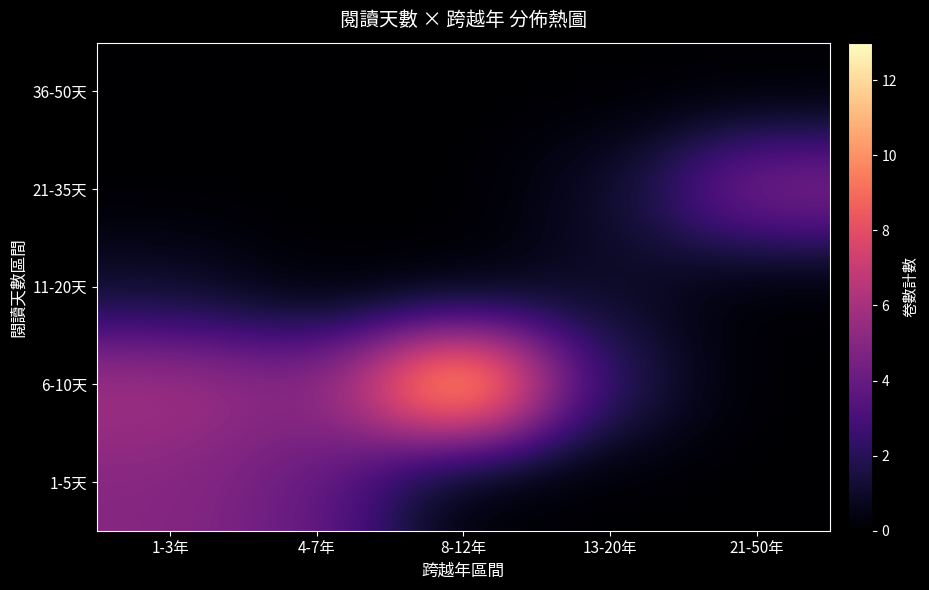

What is the difference between the highest and lowest values at 13-20年?

2